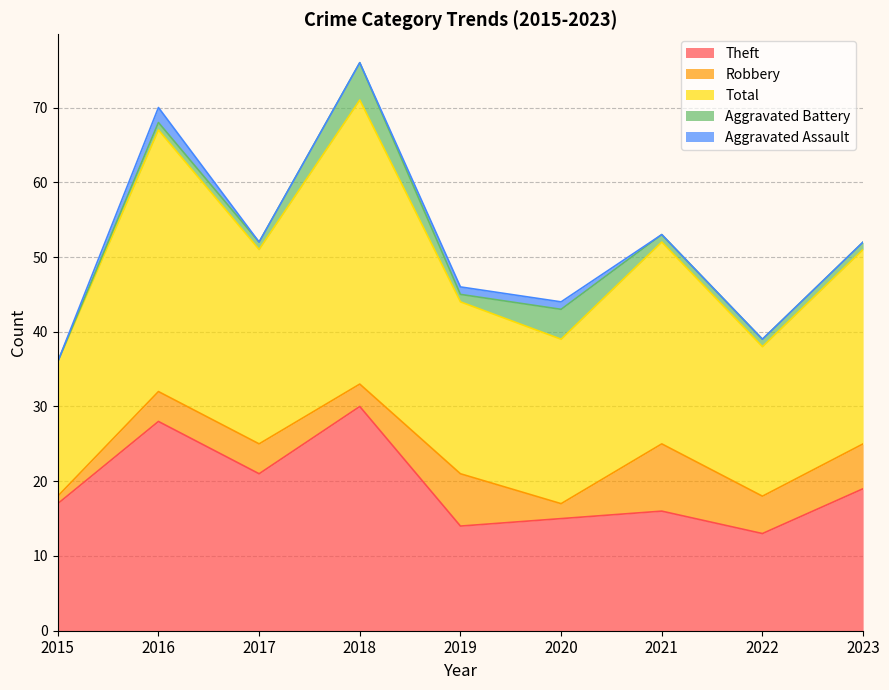

Which category has the lowest value in the Theft series?

2022